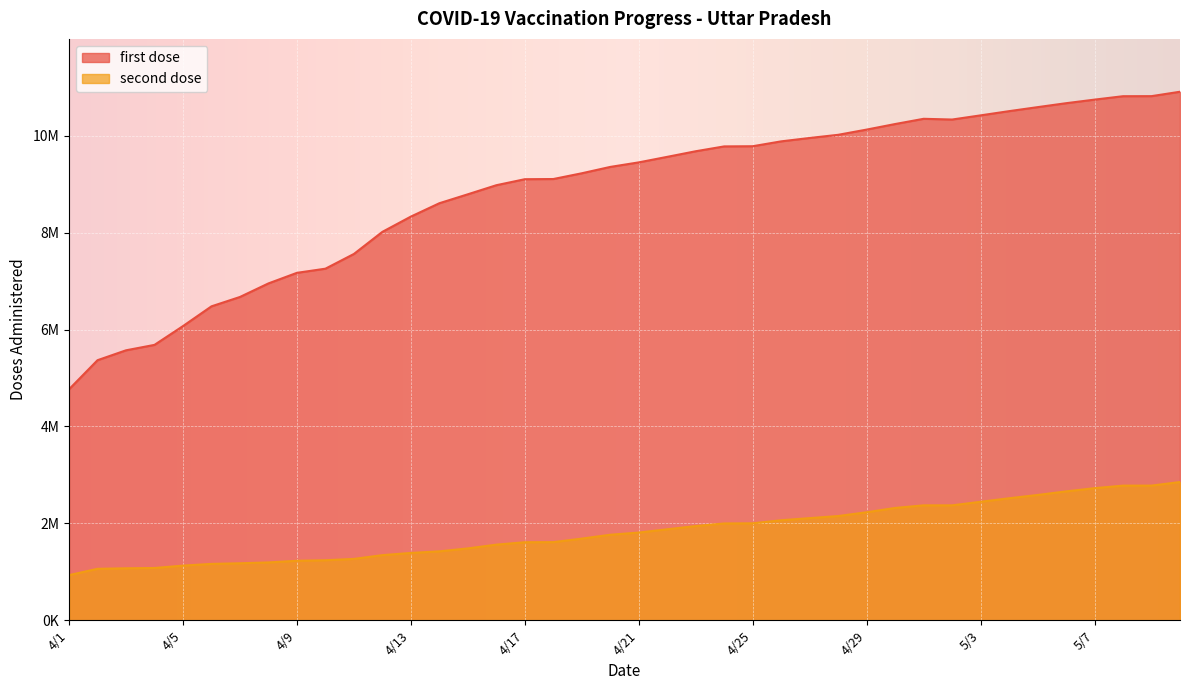

What is the label of the 28th point from the right?

4/13